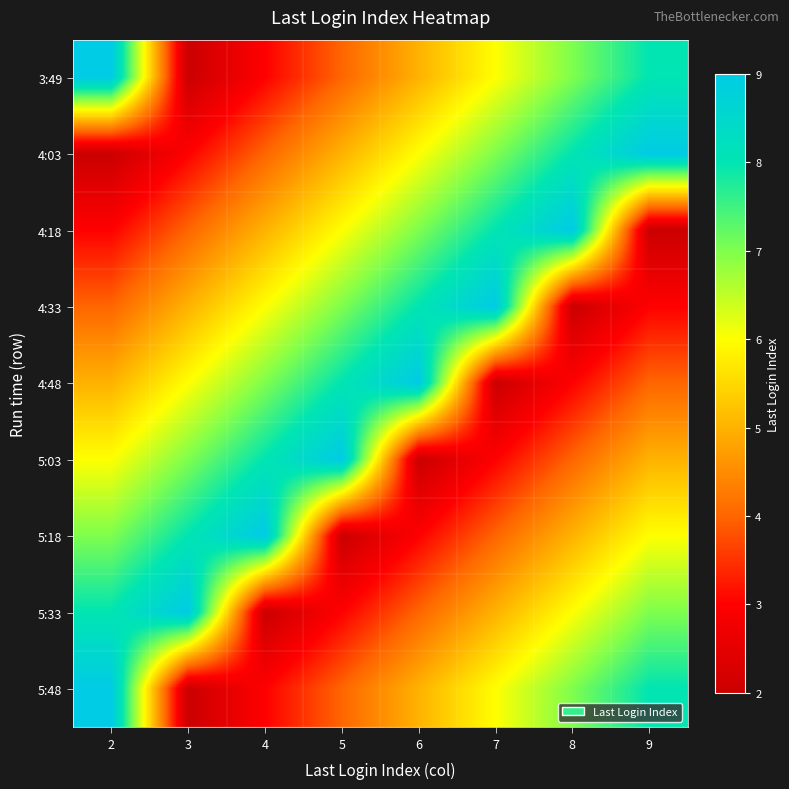

Which category has the lowest value across all series?

3